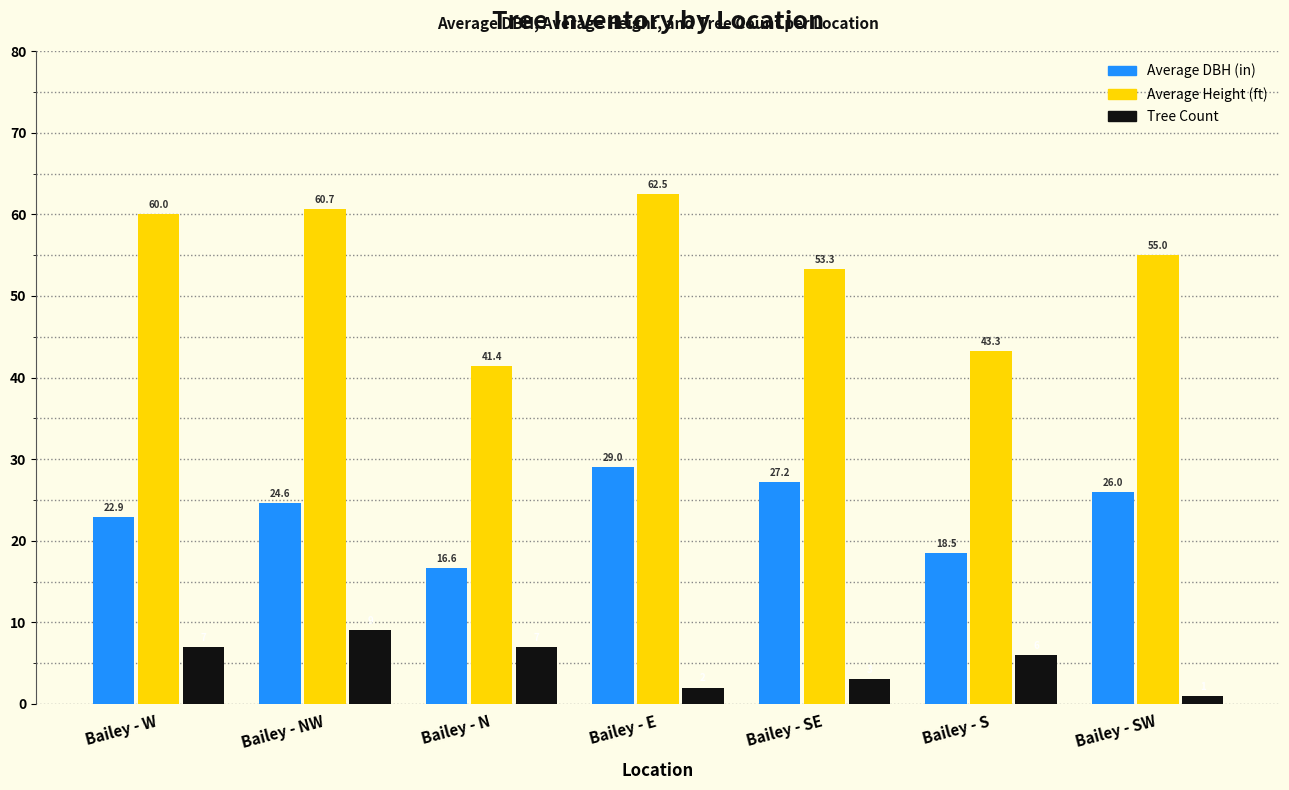

What is the greatest value displayed?

62.5